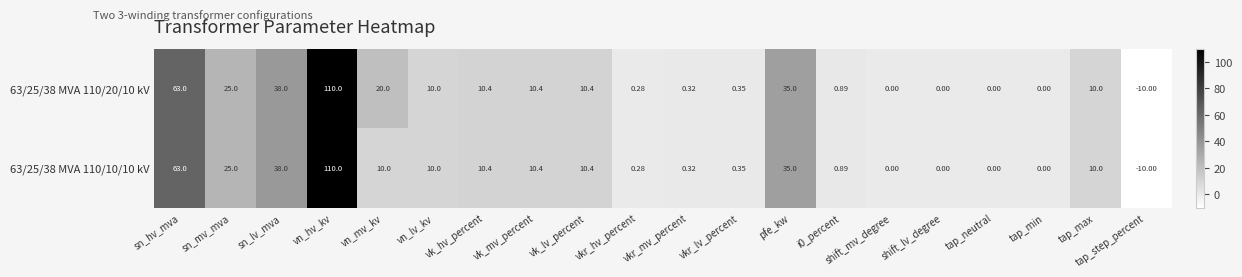

At which label does 63/25/38 MVA 110/10/10 kV reach its peak?

vn_hv_kv